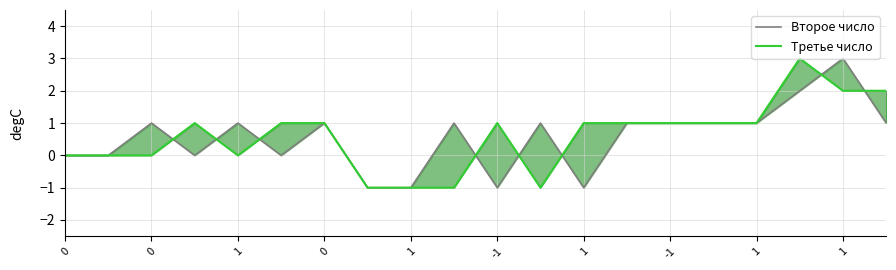

Between 0 and 1, which is larger?

1